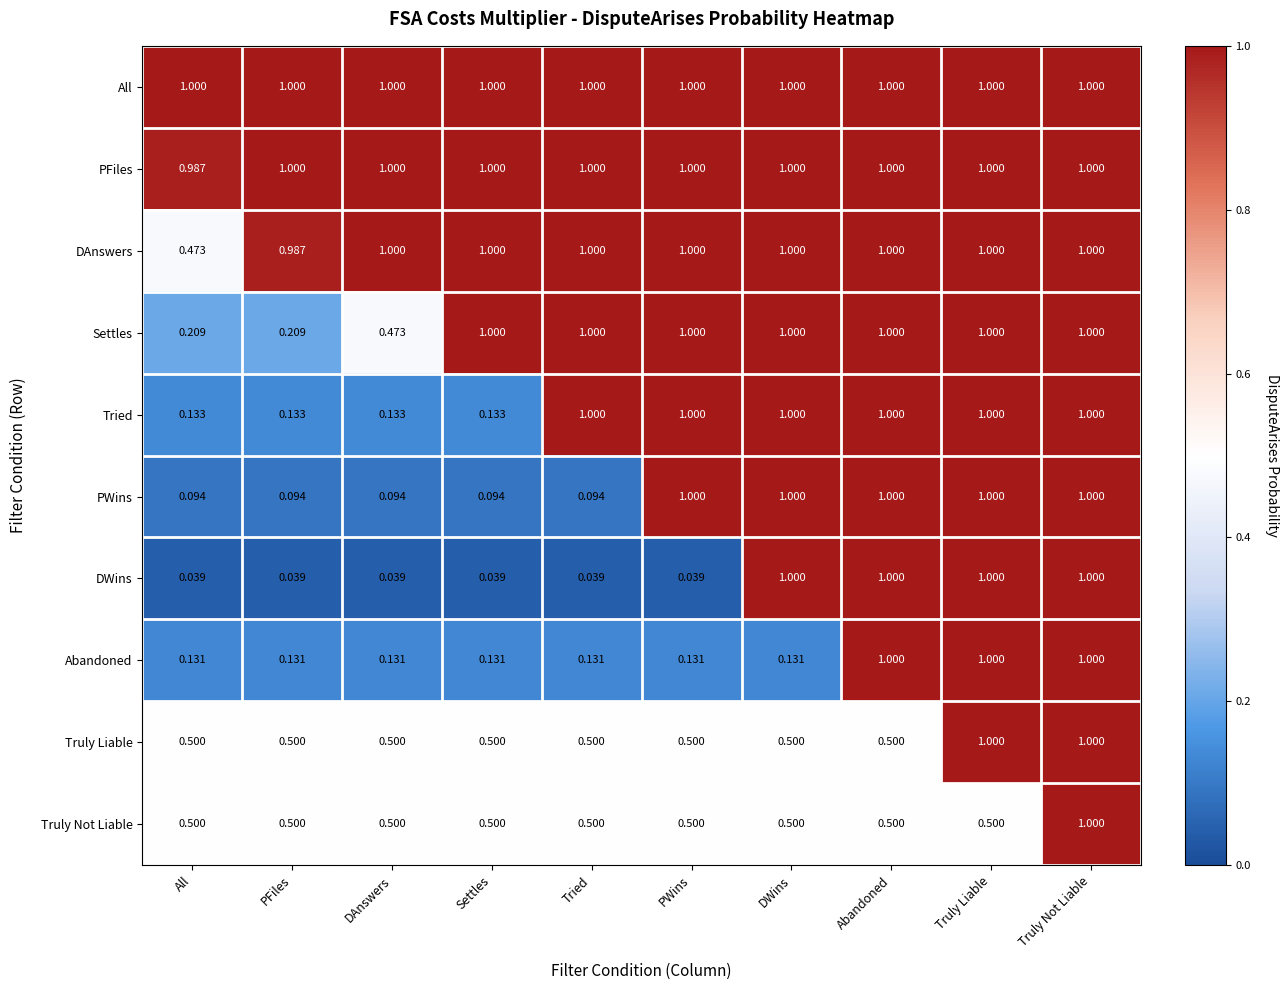

Is the value of Abandoned at DAnswers greater than the value of DAnswers at DAnswers?

No